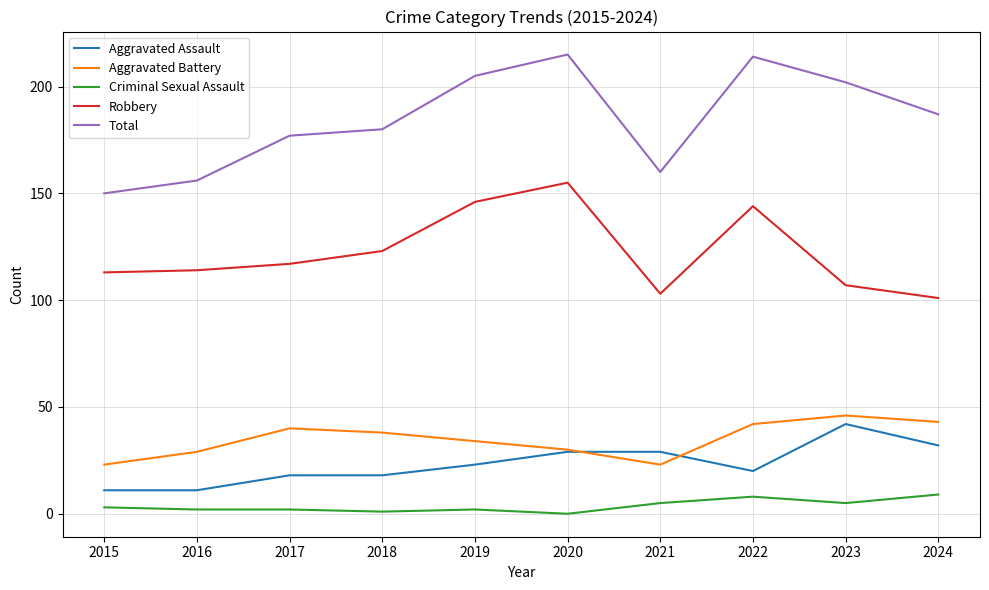

What is the maximum value shown in the chart?

215